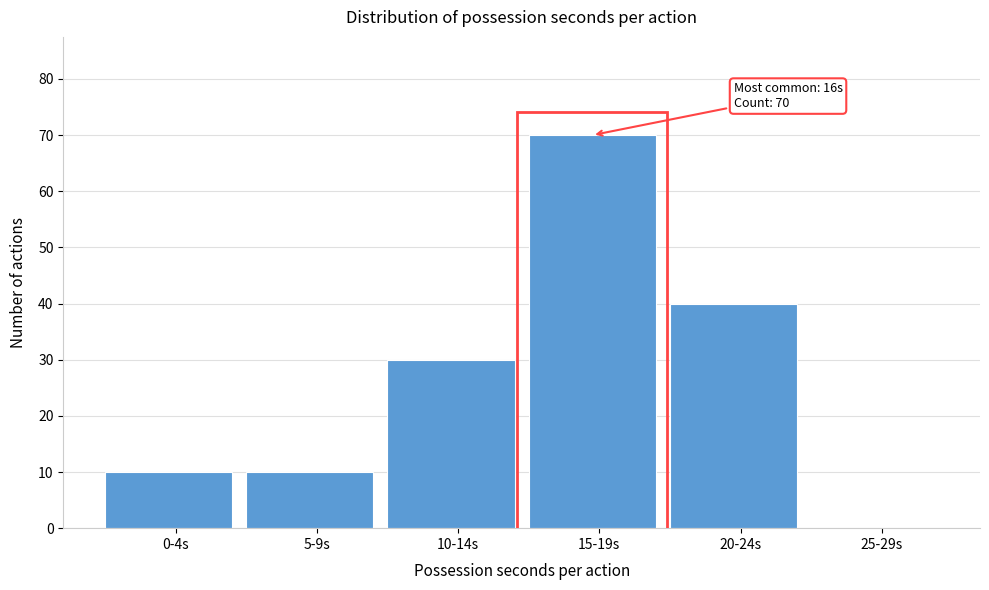

Reading right to left, transcribe all the data shown in this chart.

25-29s=0	20-24s=40	15-19s=70	10-14s=30	5-9s=10	0-4s=10